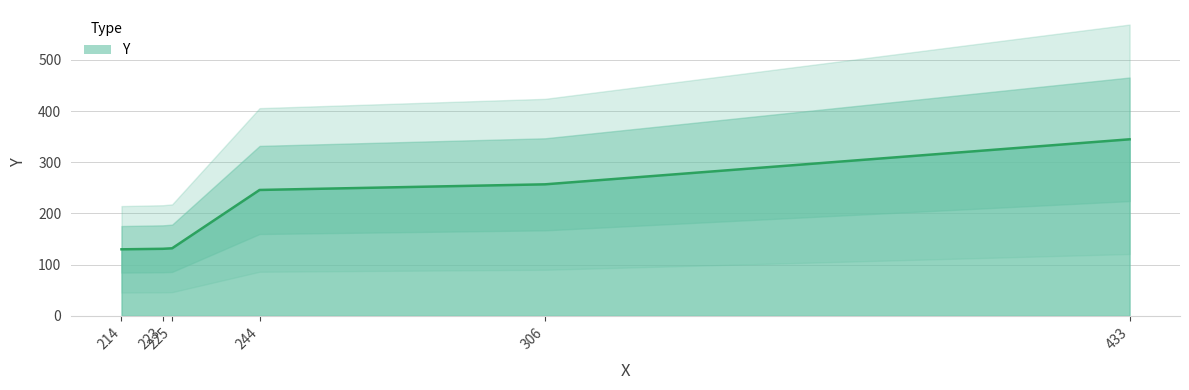

Rank the categories by value from highest to lowest.

433, 306, 244, 225, 223, 214